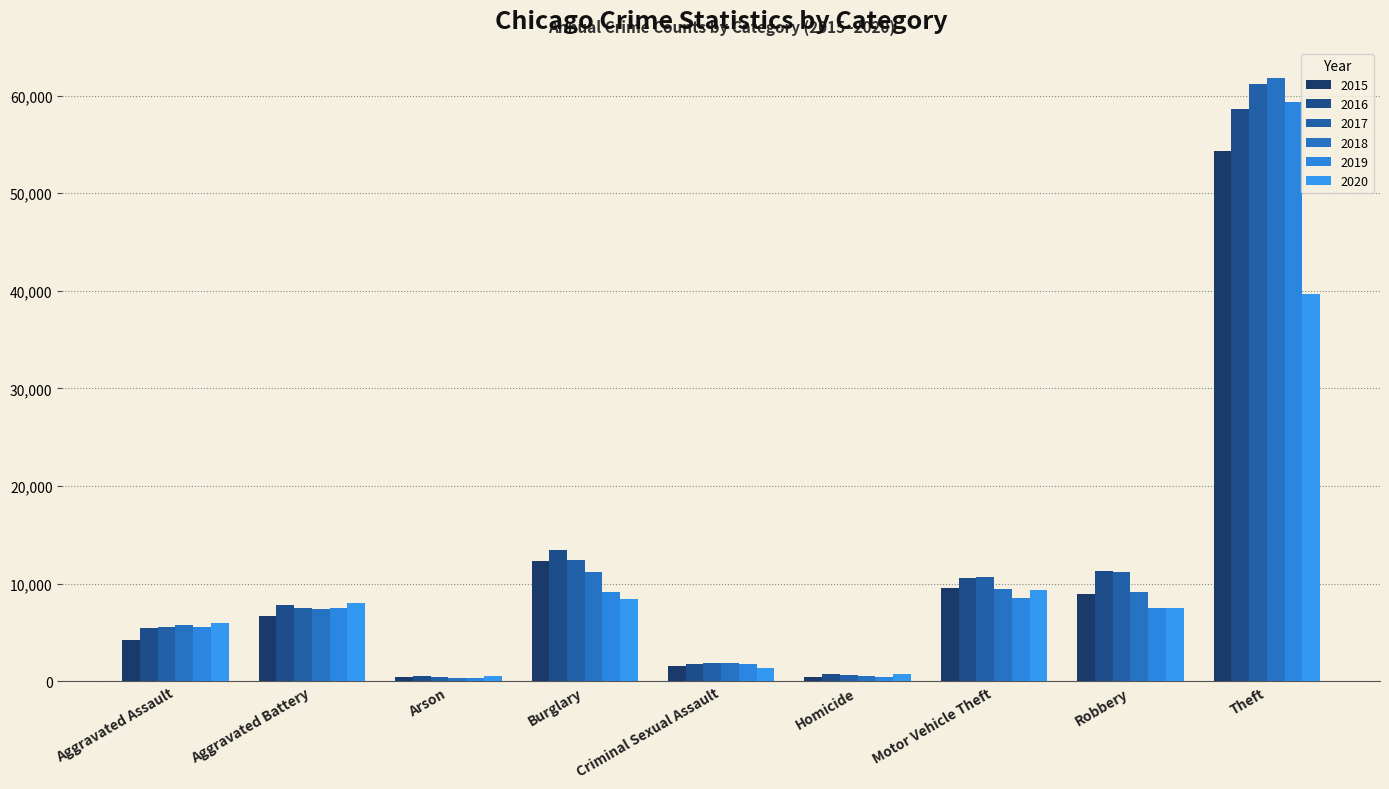

What is the difference between the maximum and minimum values in the 2018 series?

61492